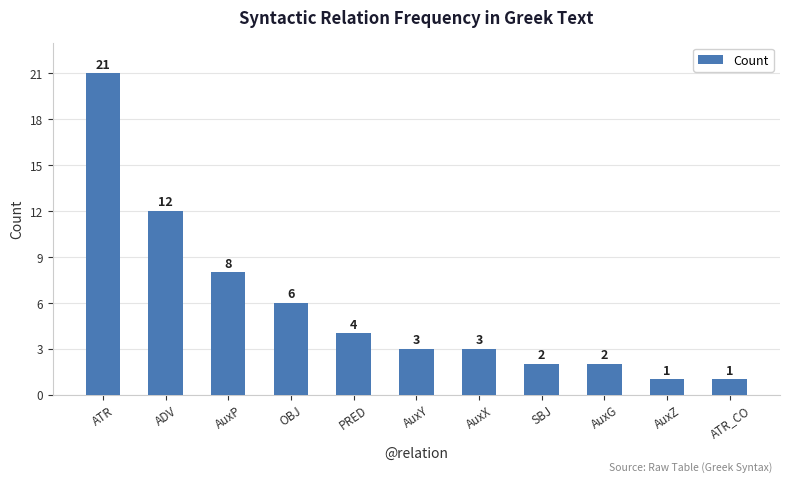

What position from the left is AuxP?

3